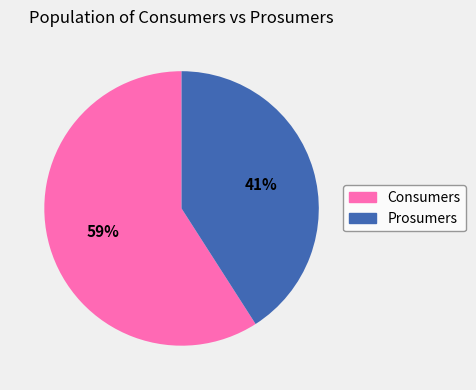

Is the sum of Prosumers and Consumers greater than half?

Yes